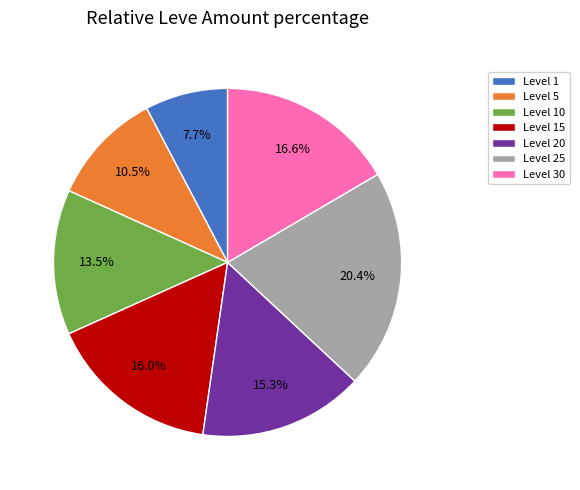

Is Level 25 the majority of the pie?

No